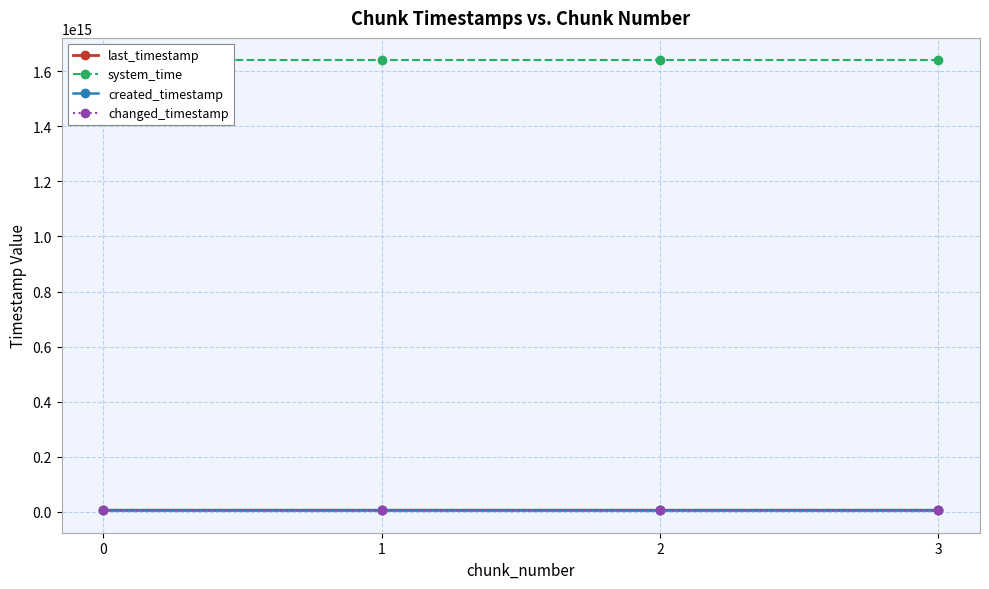

True or false: changed_timestamp and last_timestamp cross at least once.

False